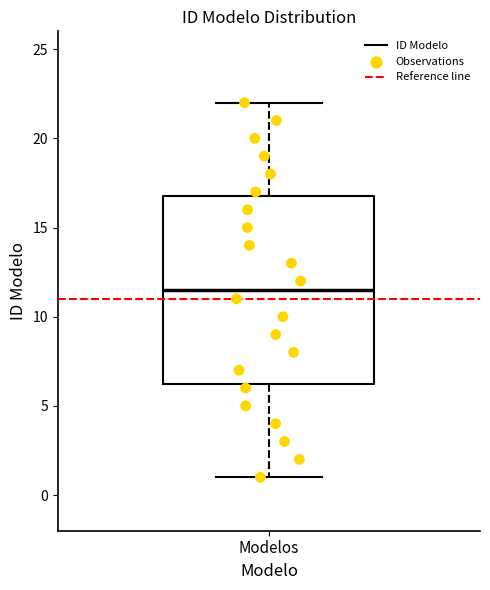

Where is the lower edge of the box for Modelos on the y-axis? The values are not printed on the chart, so give them approximately, as read against the axis.

6.5